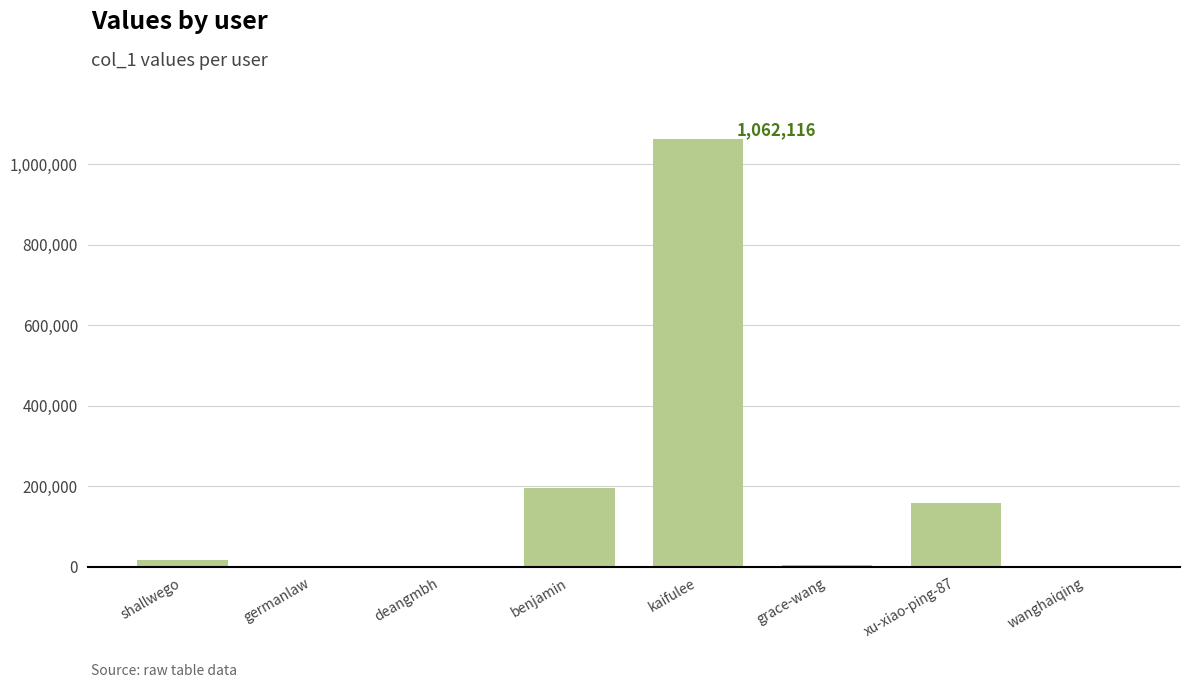

Is it true that the value at xu-xiao-ping-87 is 158330?

True